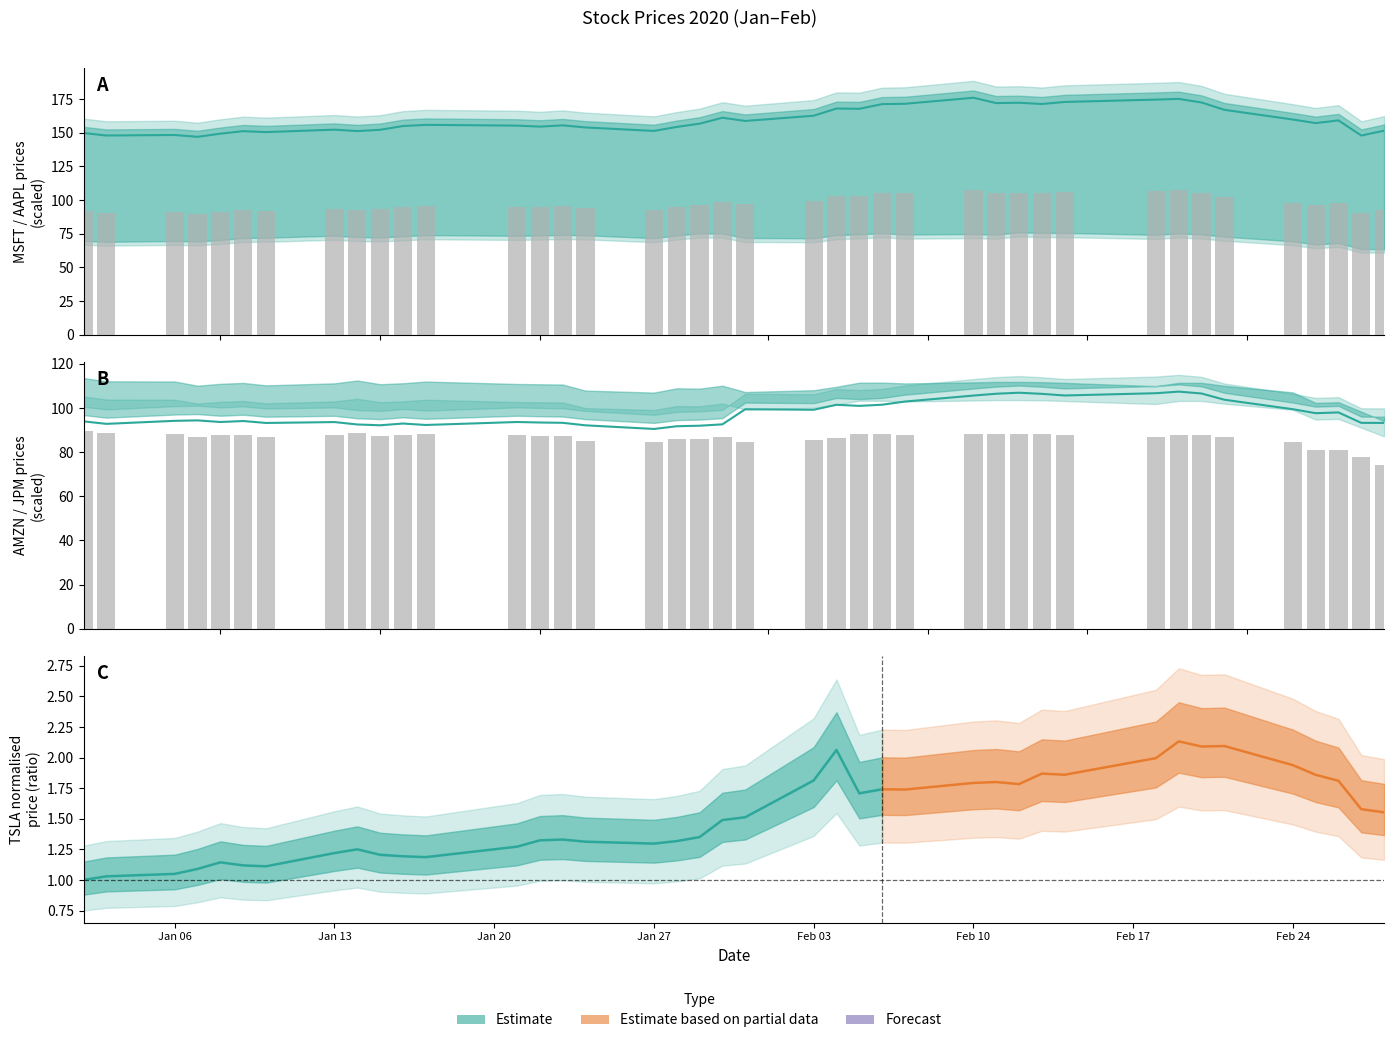

What is the smallest value displayed?

74.3